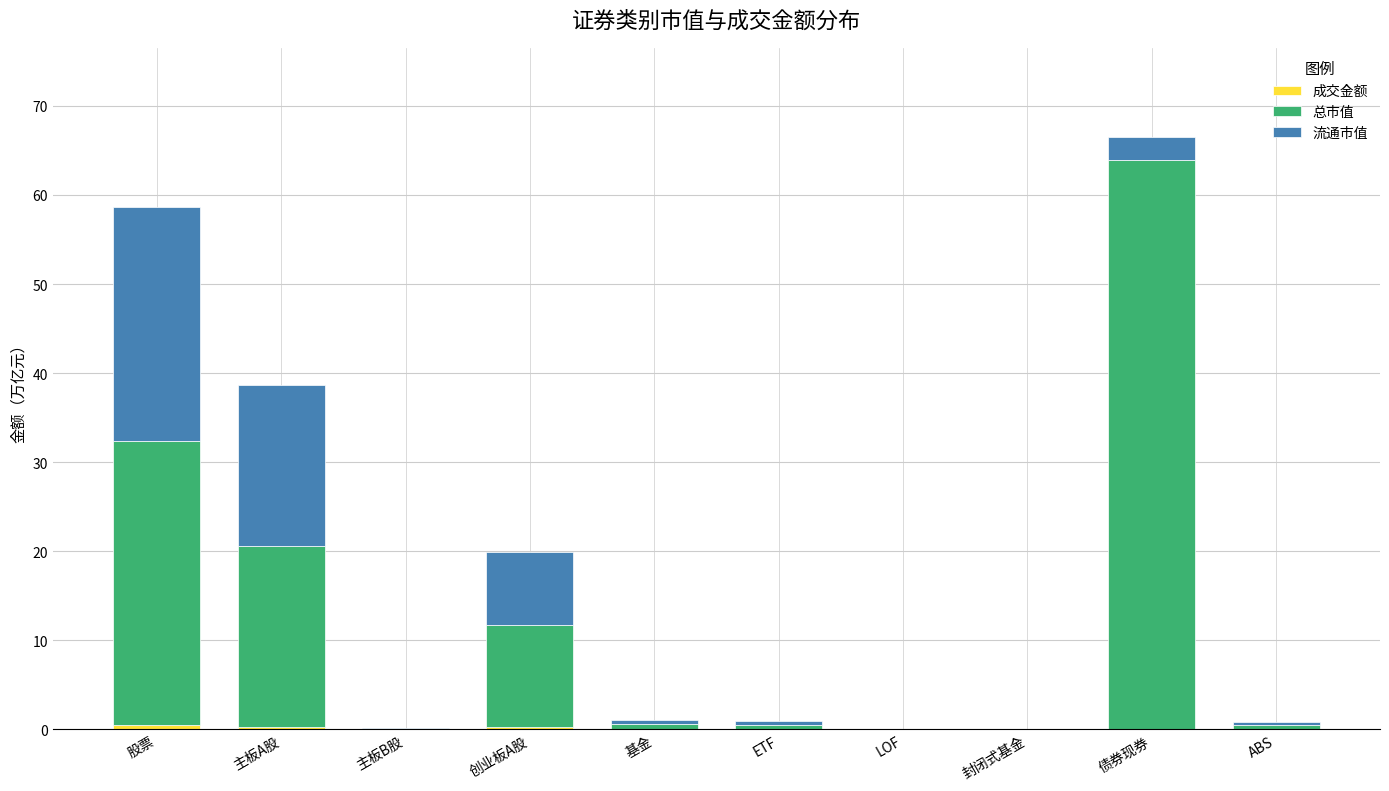

At which category is the sum across all series the highest?

债券现券